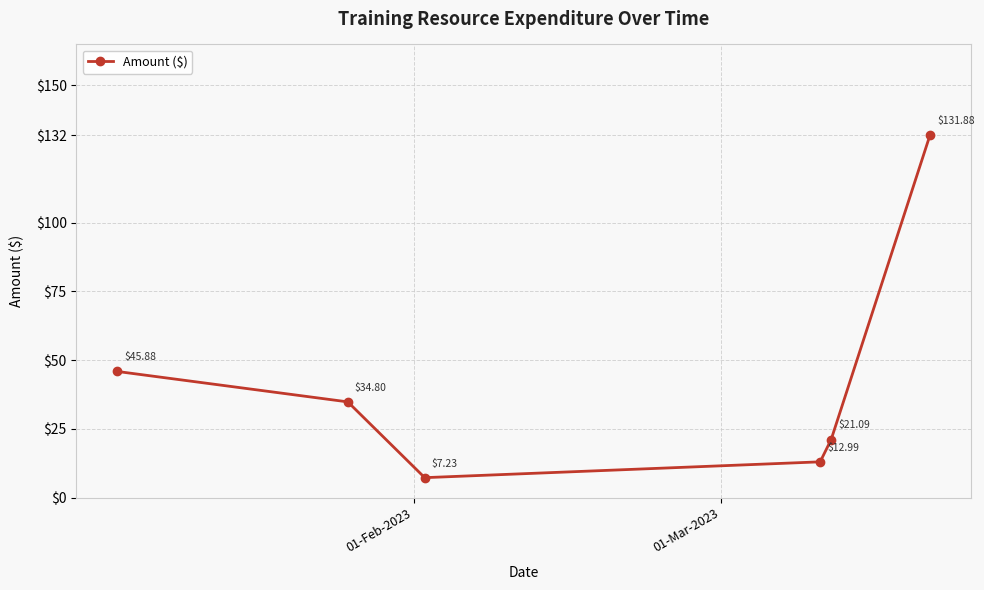

Reading left to right, extract all data points from this chart.

45.9	34.8	7.2	13.0	21.1	131.9